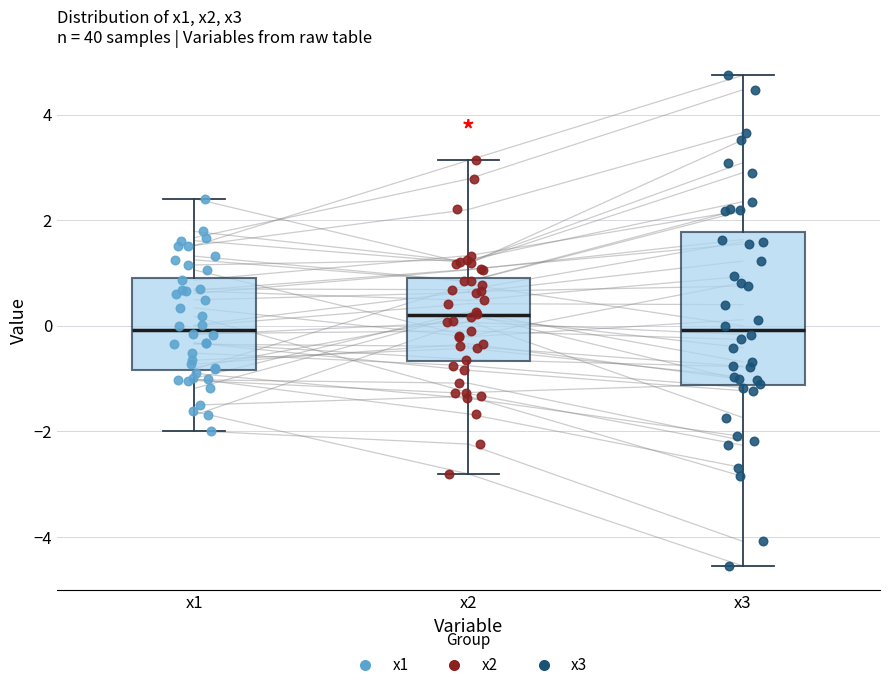

Which box is the tallest, from its lower edge to its upper edge?

x3